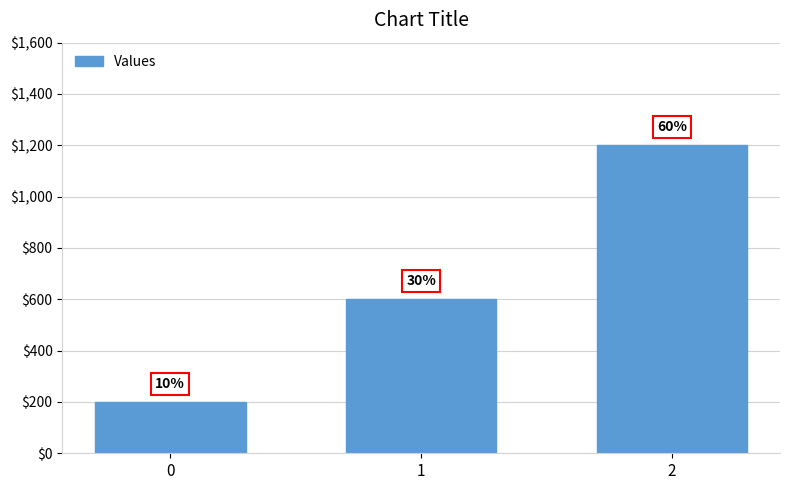

Reading right to left, what are all the values shown in this chart?

1200	600	200